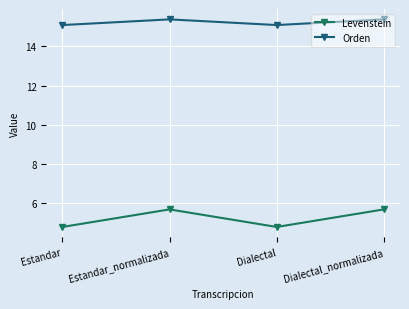

What is the difference between the highest and lowest values at Estandar_normalizada?

9.7